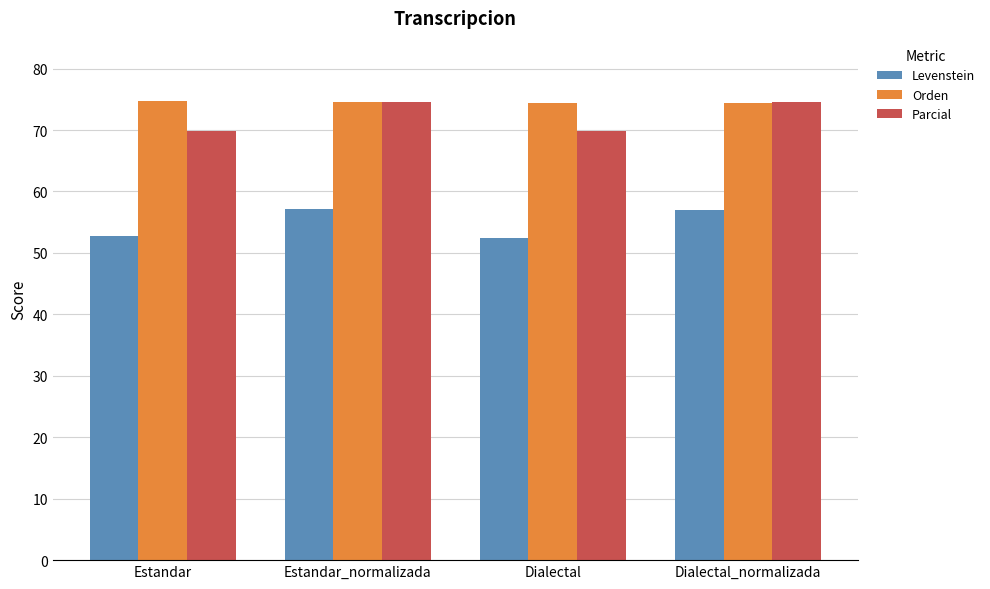

What is the difference between the maximum and minimum values in the Levenstein series?

4.7